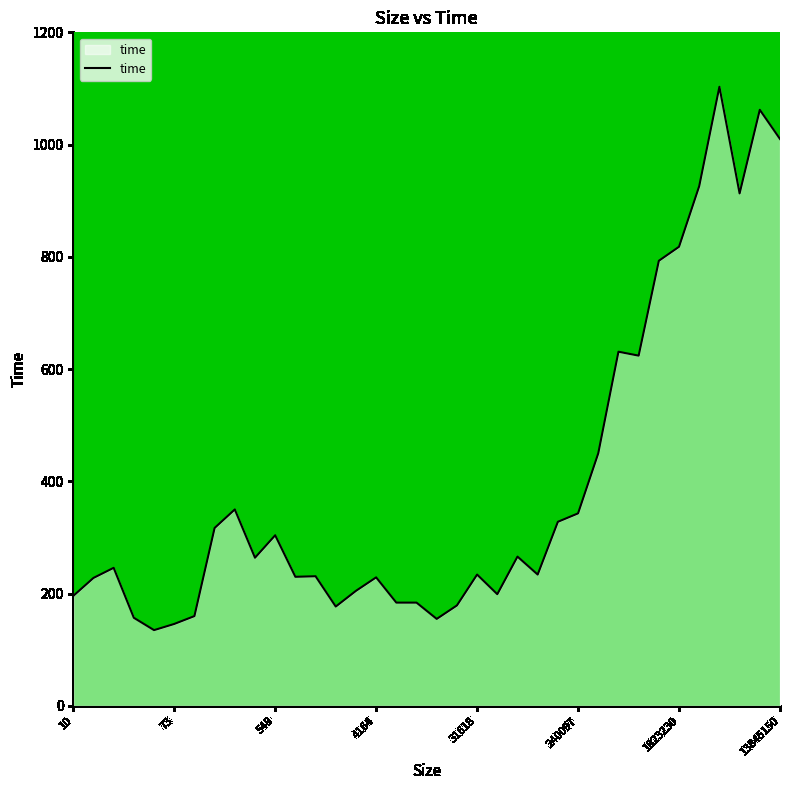

What is the minimum value shown in the chart?

135